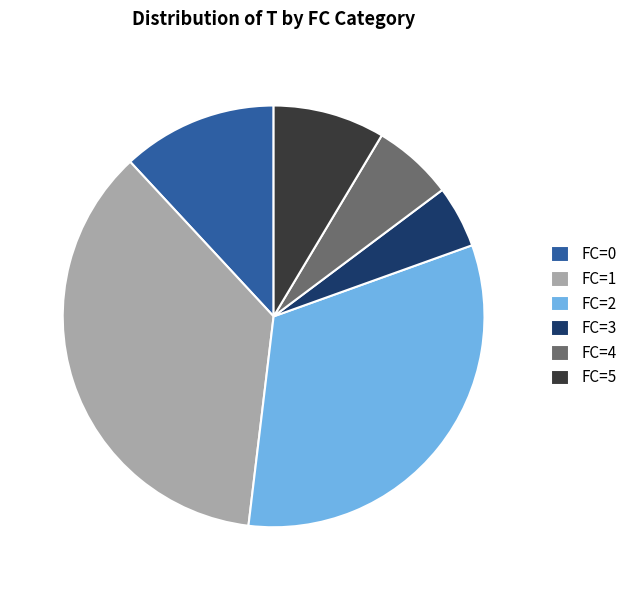

What is the ratio of the value at FC=4 to the value at FC=5?

0.7